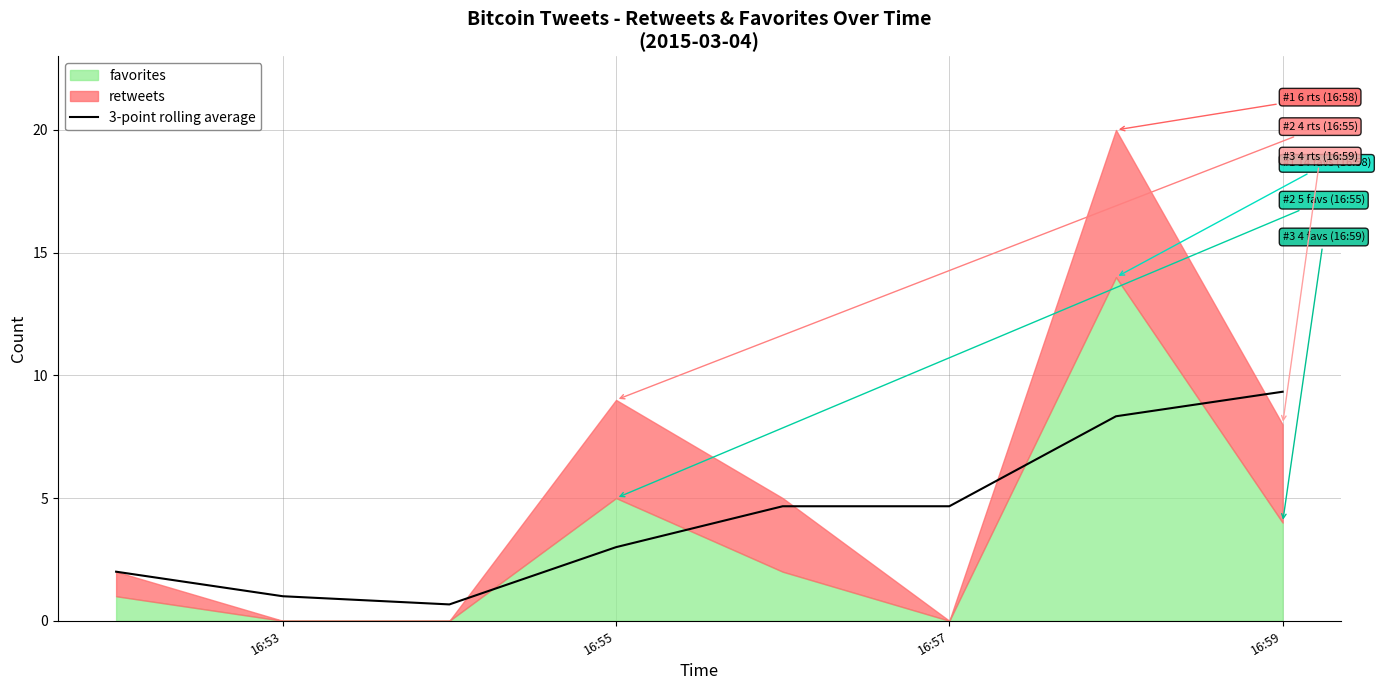

Reading left to right, extract all data points from this chart.

2.0	1.0	0.7	3.0	4.7	4.7	8.3	9.3